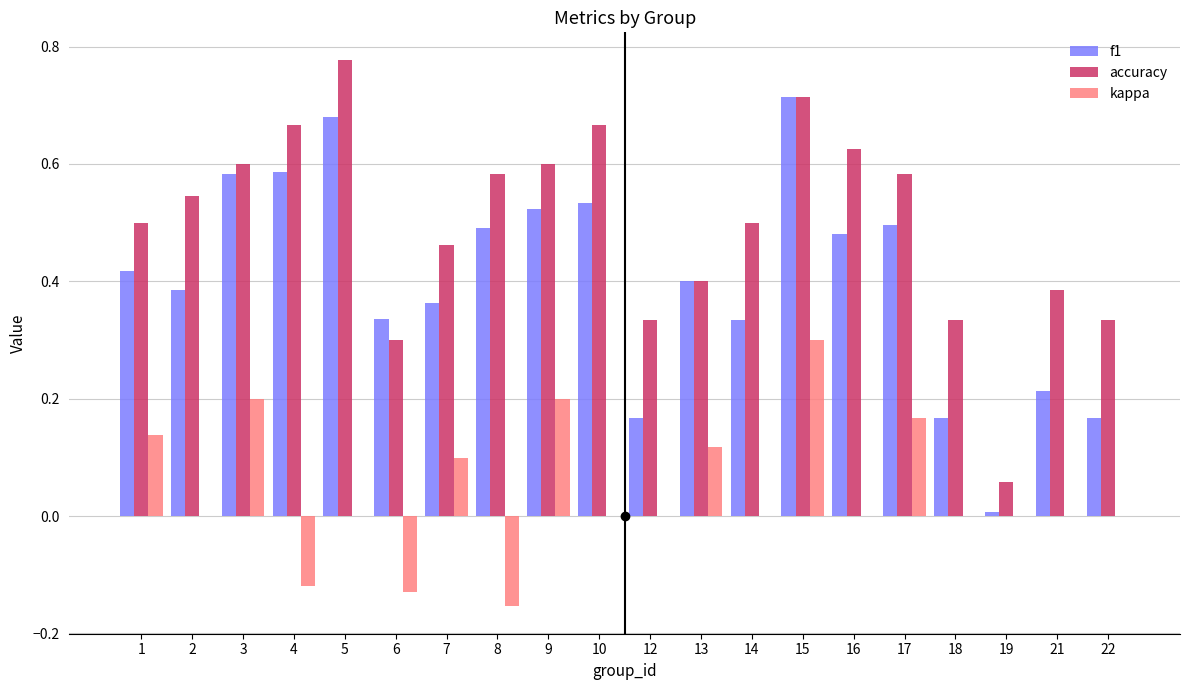

What is the total value across all series at 7?

0.9